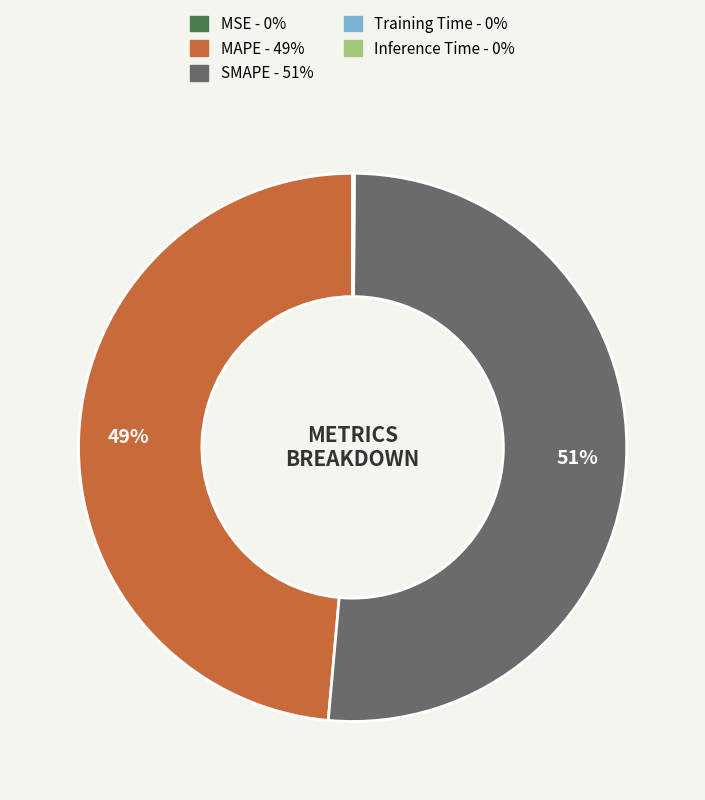

To the nearest percent, what is the average slice percentage?

20%